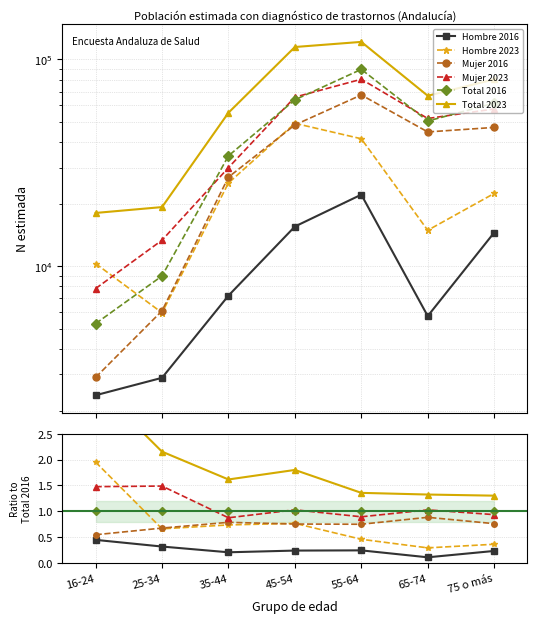

Count the number of data series in this chart.

6